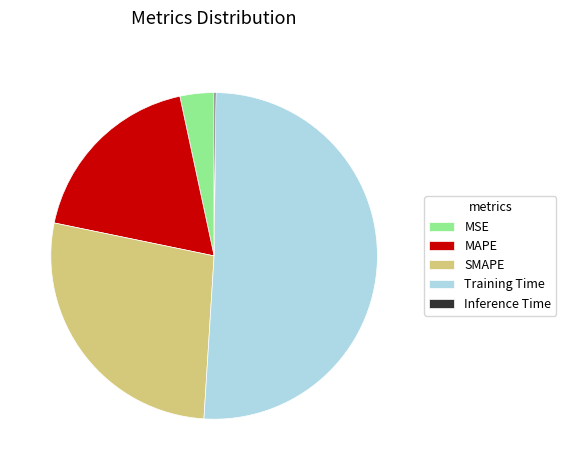

Do MSE and SMAPE together represent more than half of the pie?

No